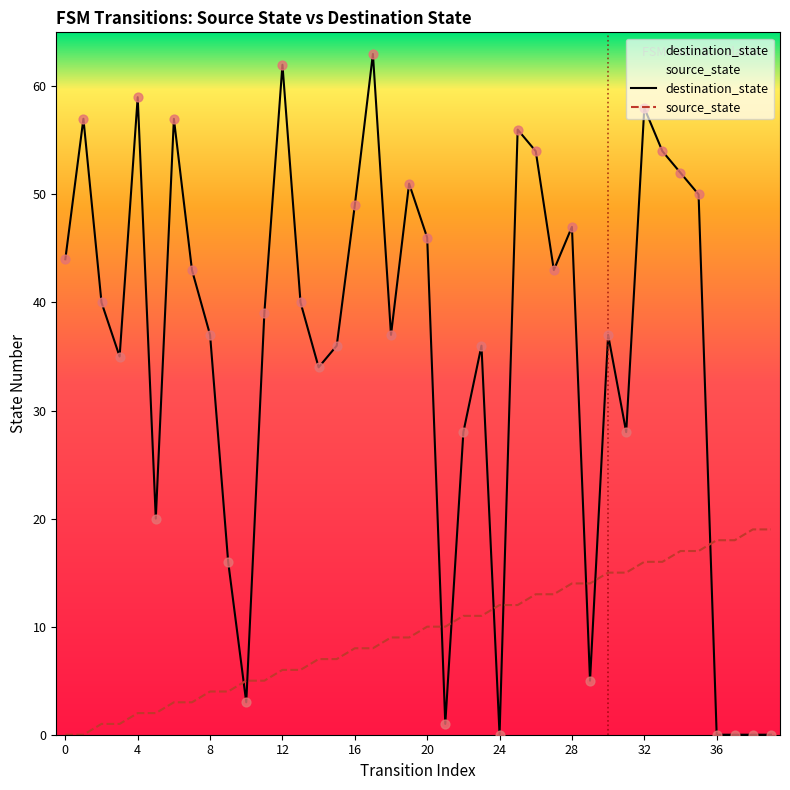

At how many categories does at least one series exceed 31?

28